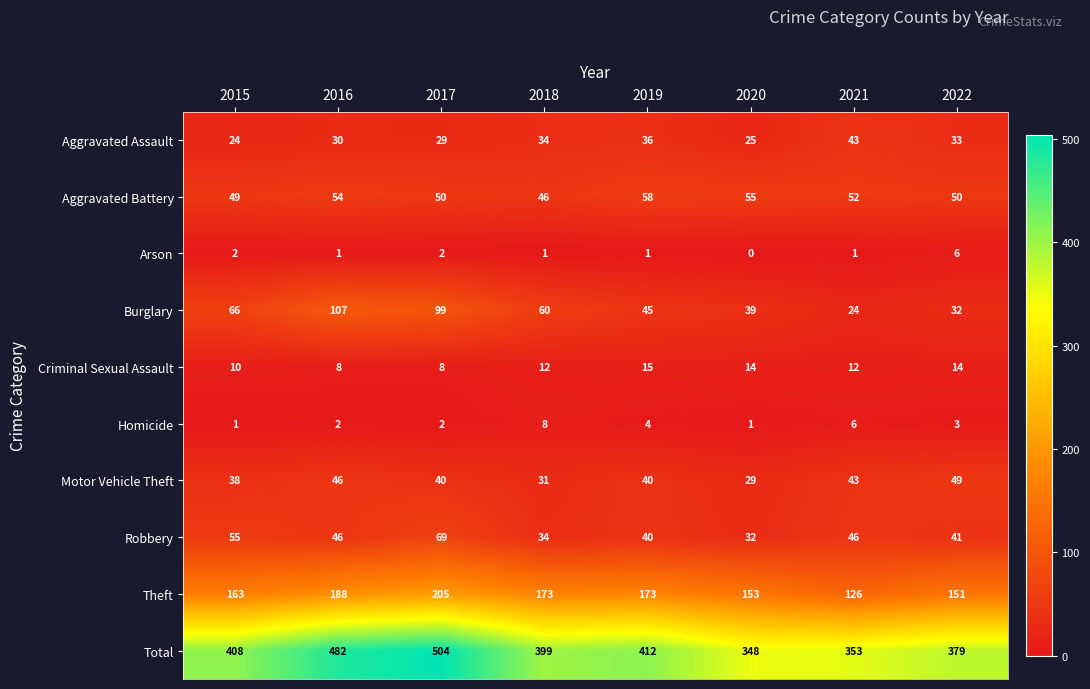

What is the maximum value shown in the chart?

504